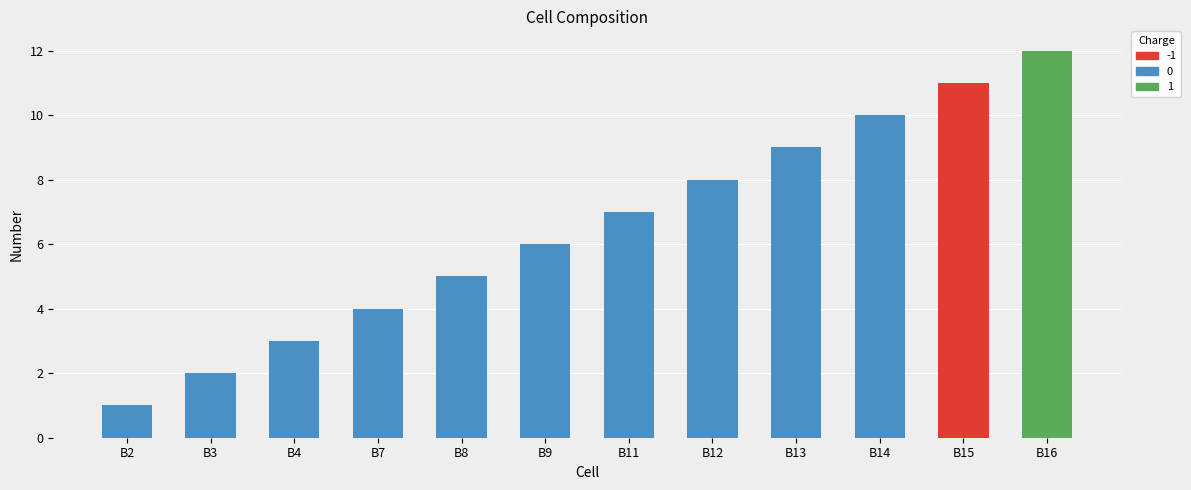

Which category has the lowest value across all series?

B2